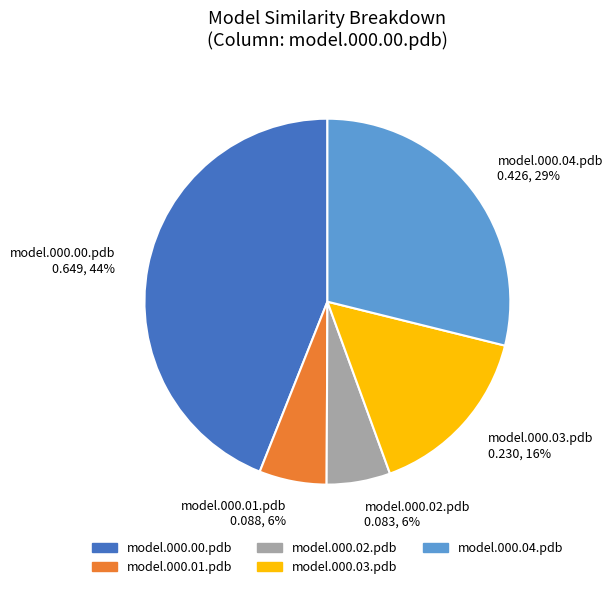

Which has a higher value, model.000.00.pdb or model.000.04.pdb?

model.000.00.pdb